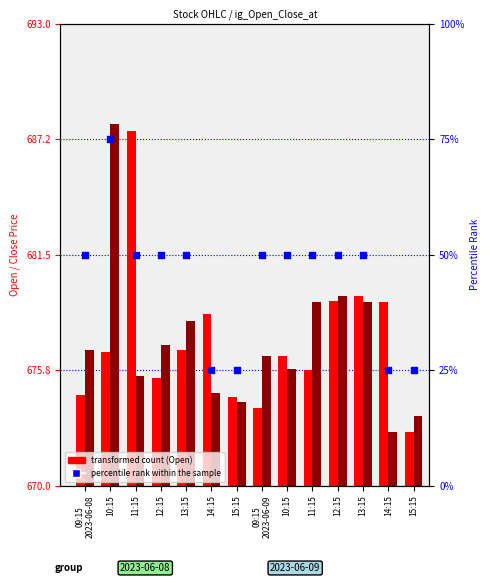

What is the total value across all series at 11:15?

1413.1